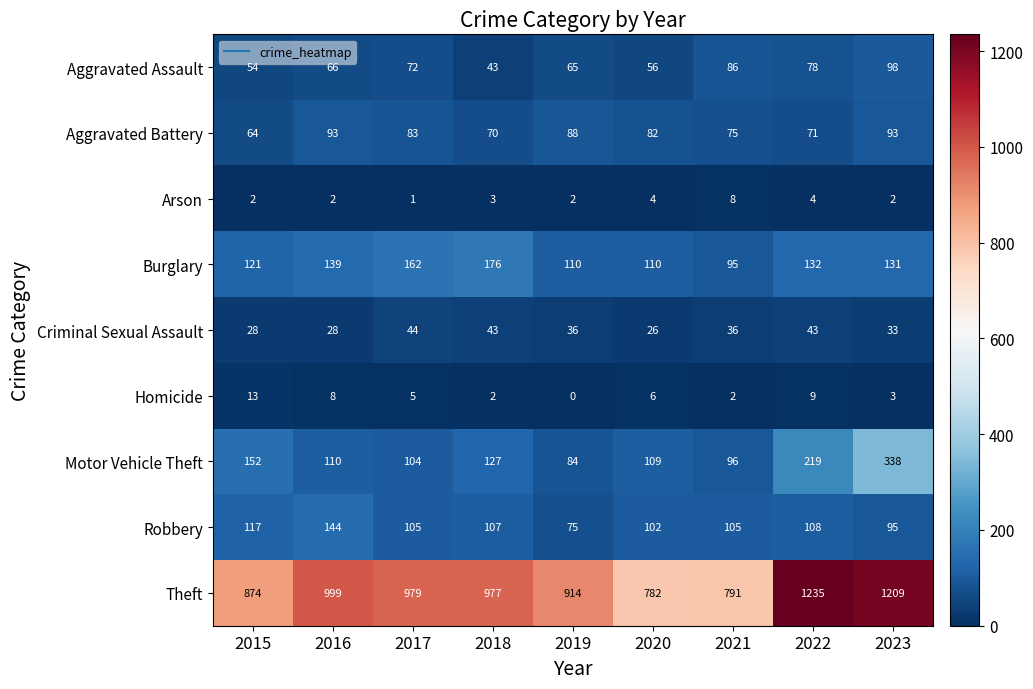

Count the number of data series in this chart.

9